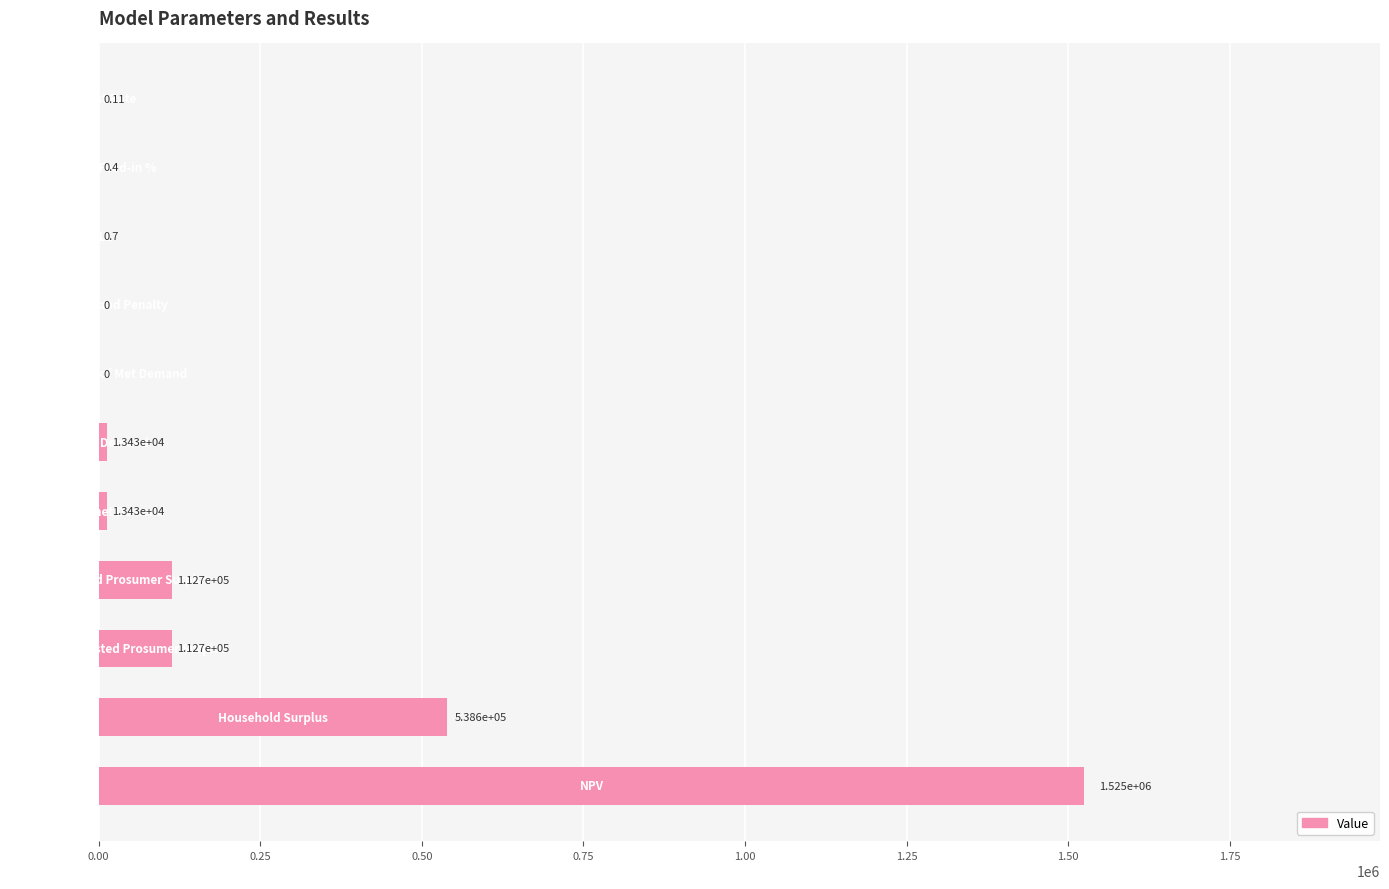

What is the sum of all values?

2315625.7